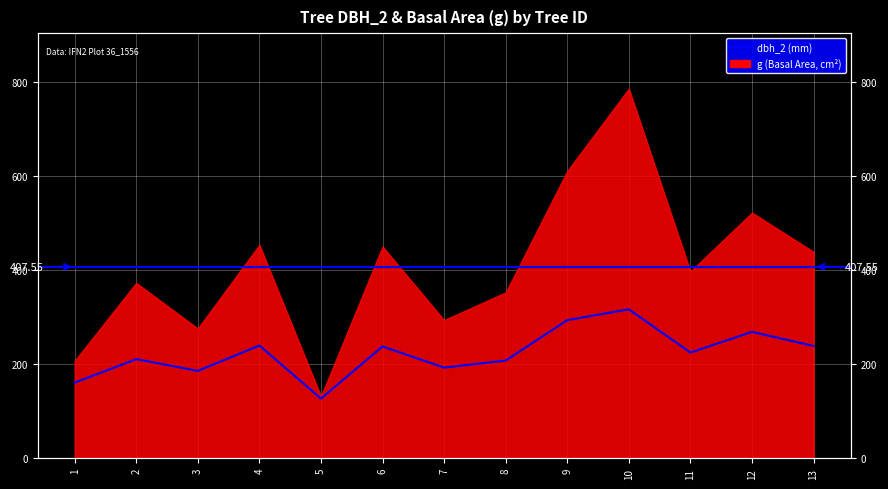

What is the average value?

224